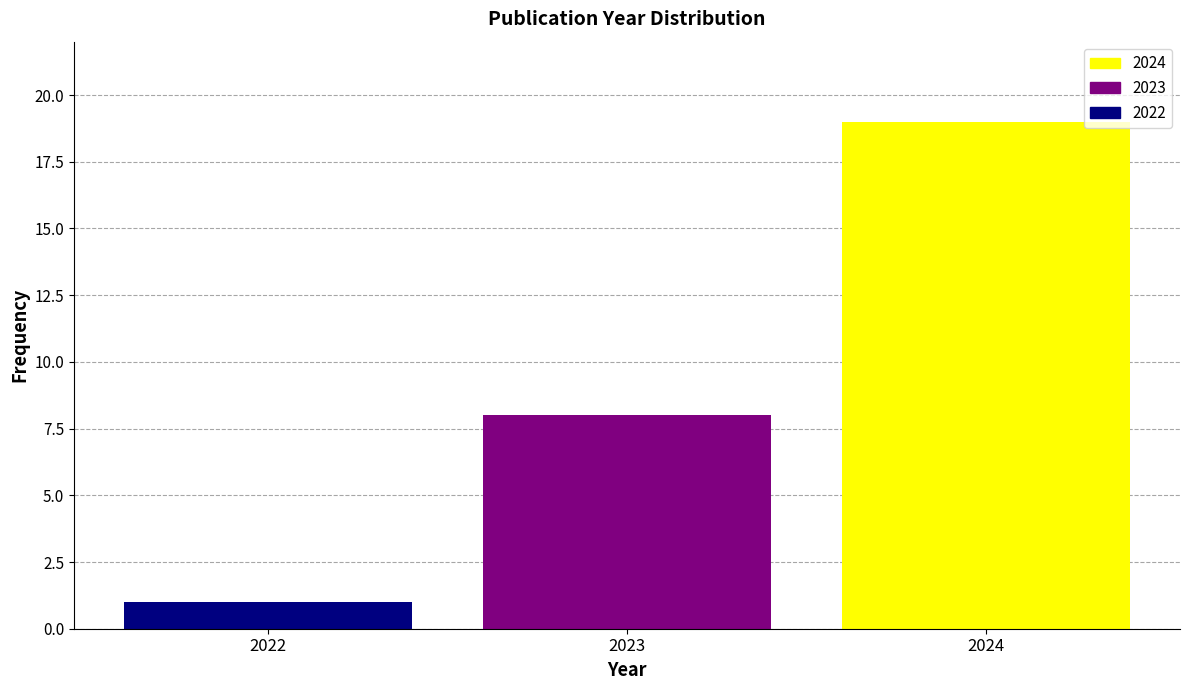

Reading right to left, what are all the values shown in this chart?

2024=19	2023=8	2022=1